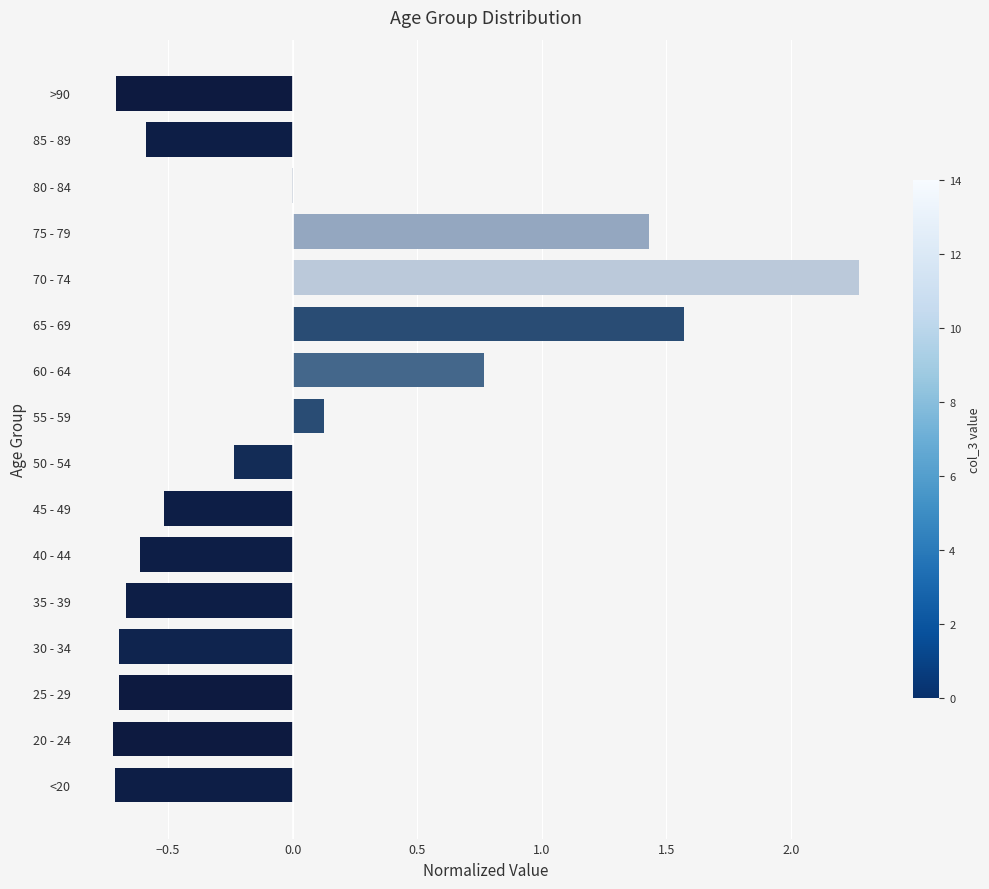

Which category has the highest value across all series?

70 - 74